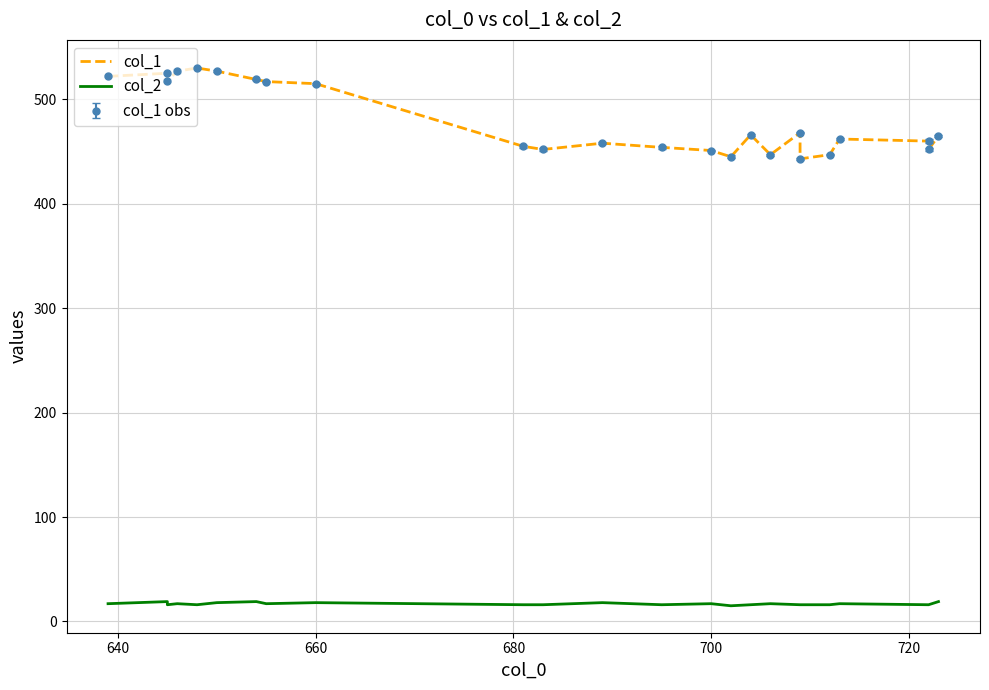

What is the sum of all col_2 values?

404